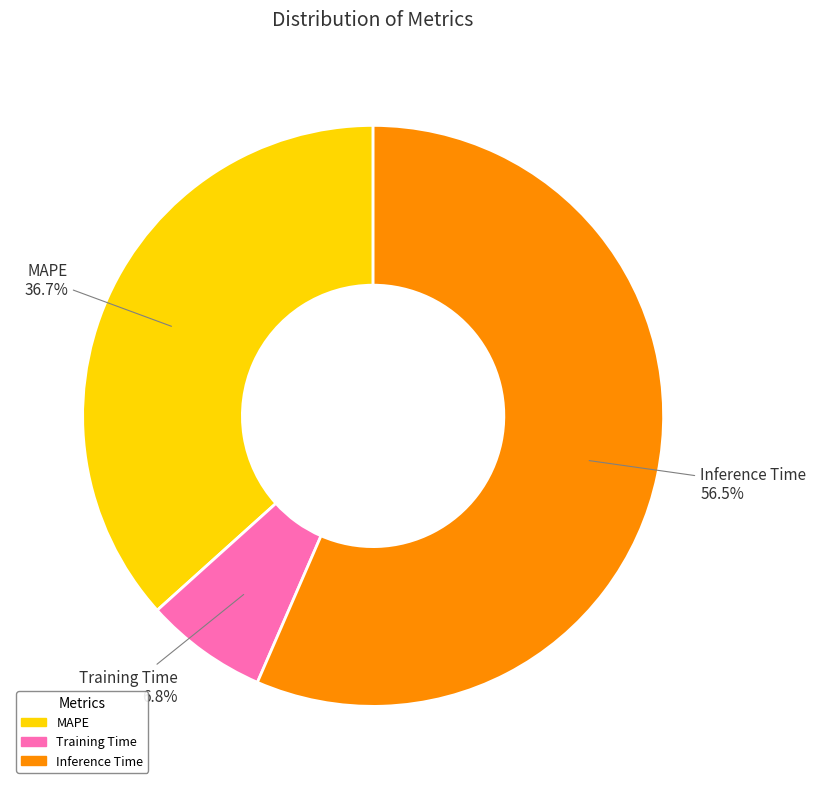

Between Inference Time and MAPE, which is larger?

Inference Time